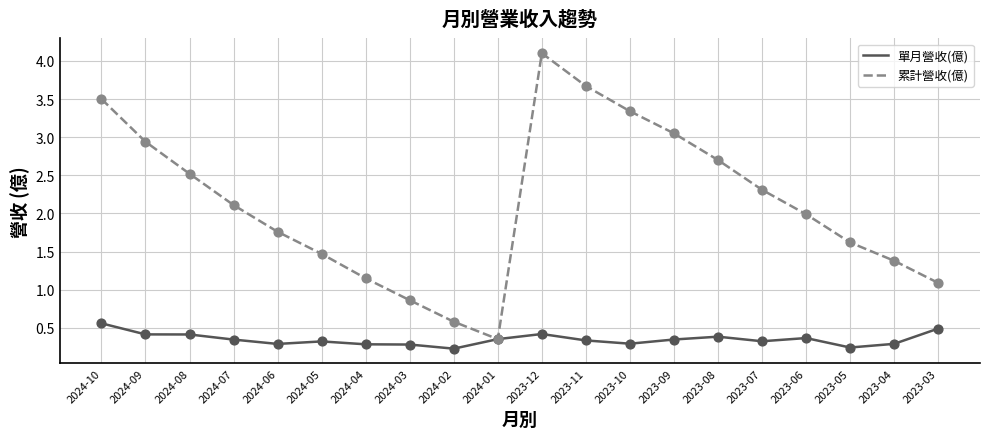

What is the total value across all series at 2024-02?

0.8